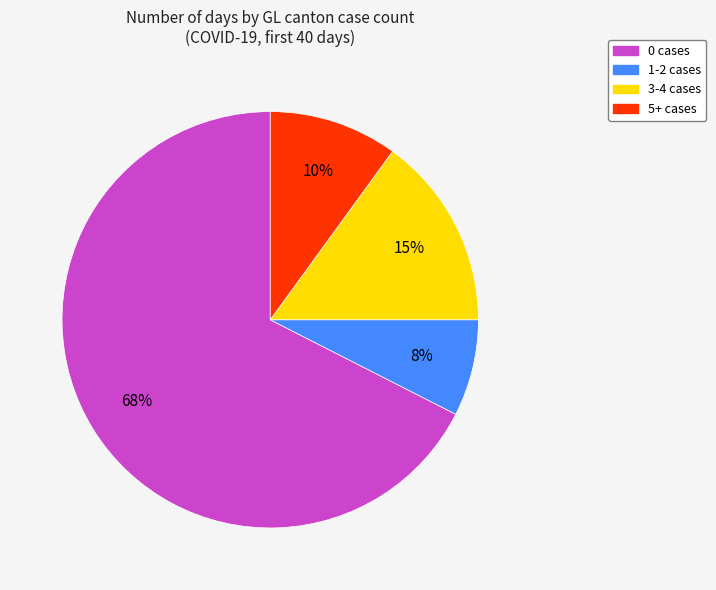

How many segments does this pie chart have?

4